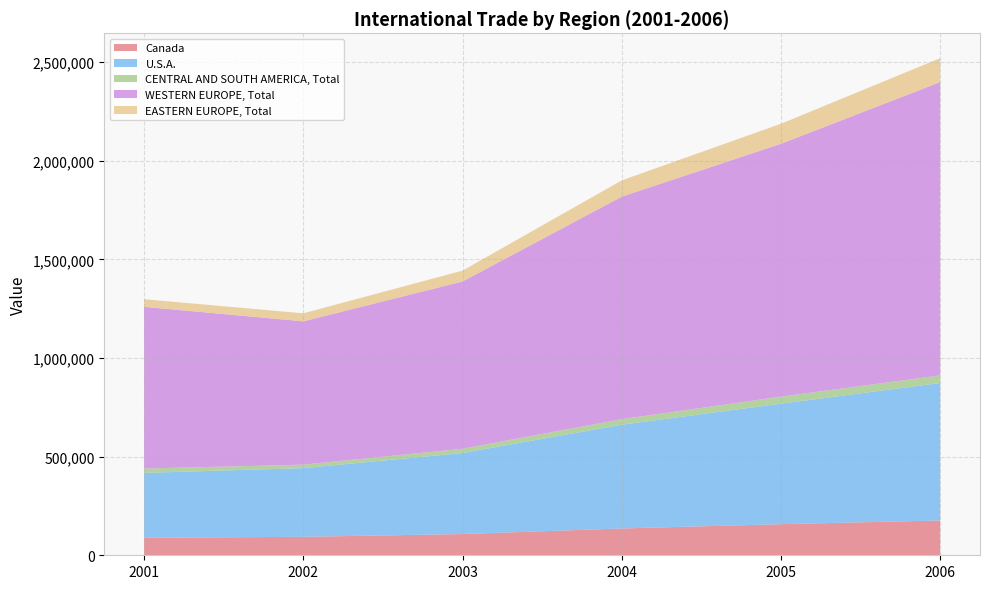

Reading left to right, extract all data points from this chart.

Canada: 2001=88600	2002=93598	2003=107671	2004=135884	2005=157643	2006=176567
U.S.A.: 2001=329147	2002=348182	2003=410803	2004=526120	2005=611165	2006=696739
CENTRAL AND SOUTH AMERICA, Total: 2001=21925	2002=17672	2003=21654	2004=28165	2005=35586	2006=38745
WESTERN EUROPE, Total: 2001=819973	2002=726783	2003=847966	2004=1128297	2005=1282119	2006=1487271
EASTERN EUROPE, Total: 2001=38863	2002=40628	2003=55252	2004=82426	2005=101445	2006=121309